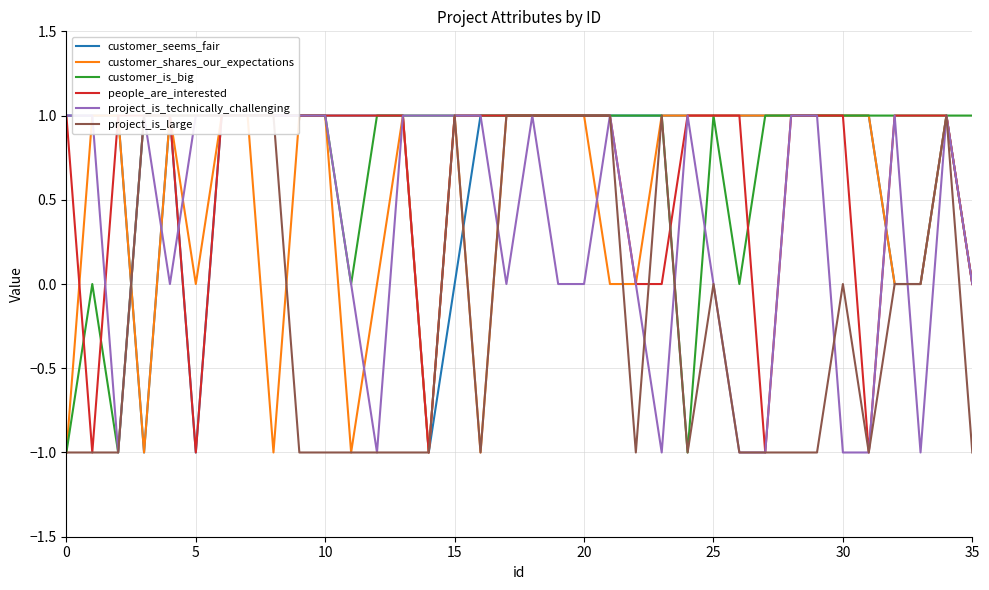

How many positive values does the project_is_large series have?

14